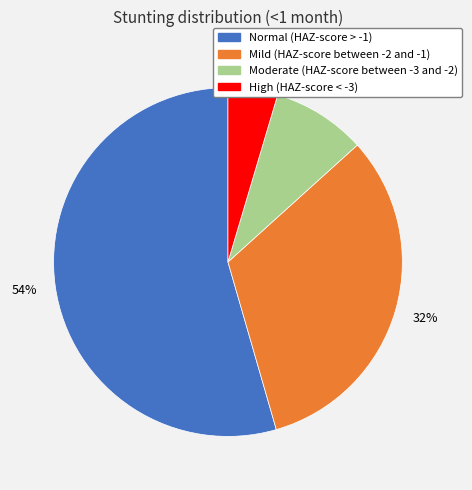

How many segments does this pie chart have?

4